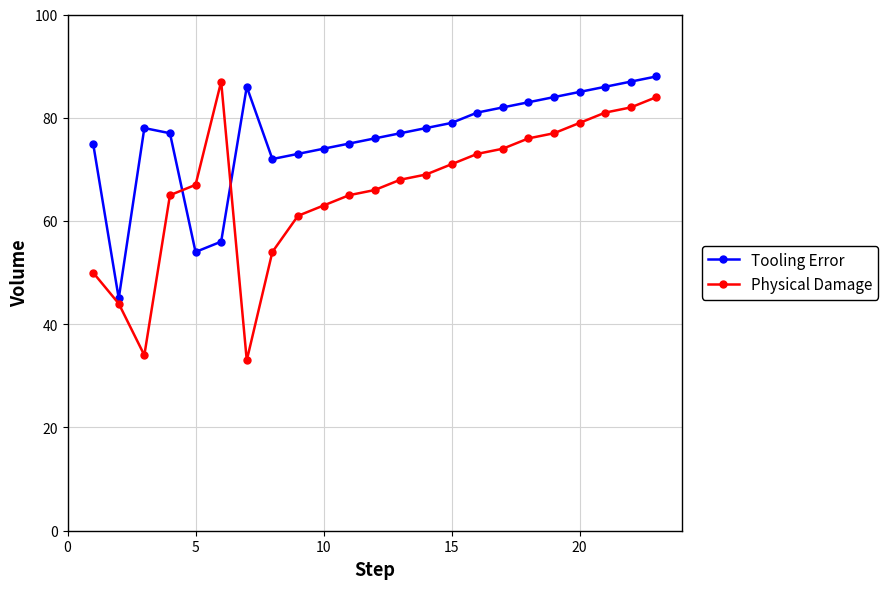

List the series in order of their overall mean, highest first.

Tooling Error, Physical Damage